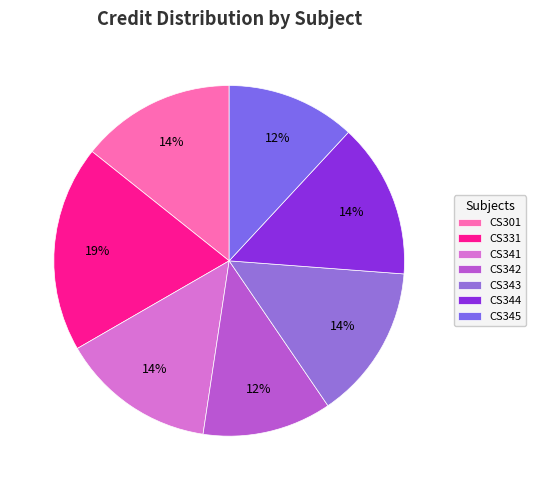

Does any single category account for the majority?

No